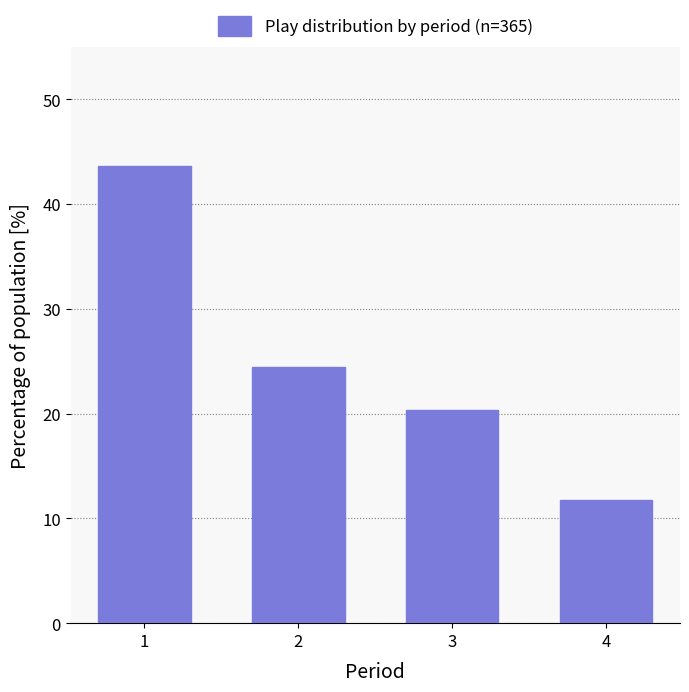

Where is the data nearest to the value 27?

2